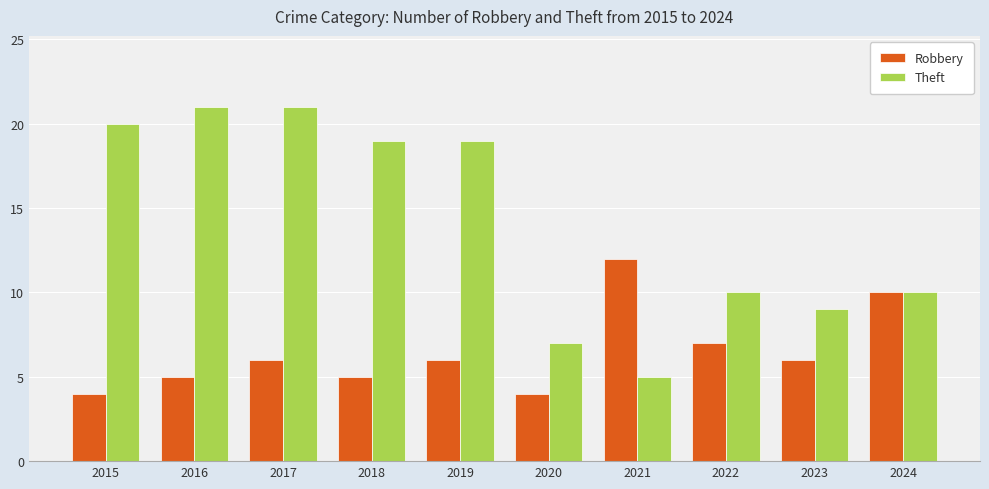

Rank the series by their maximum value, from highest to lowest.

Theft, Robbery